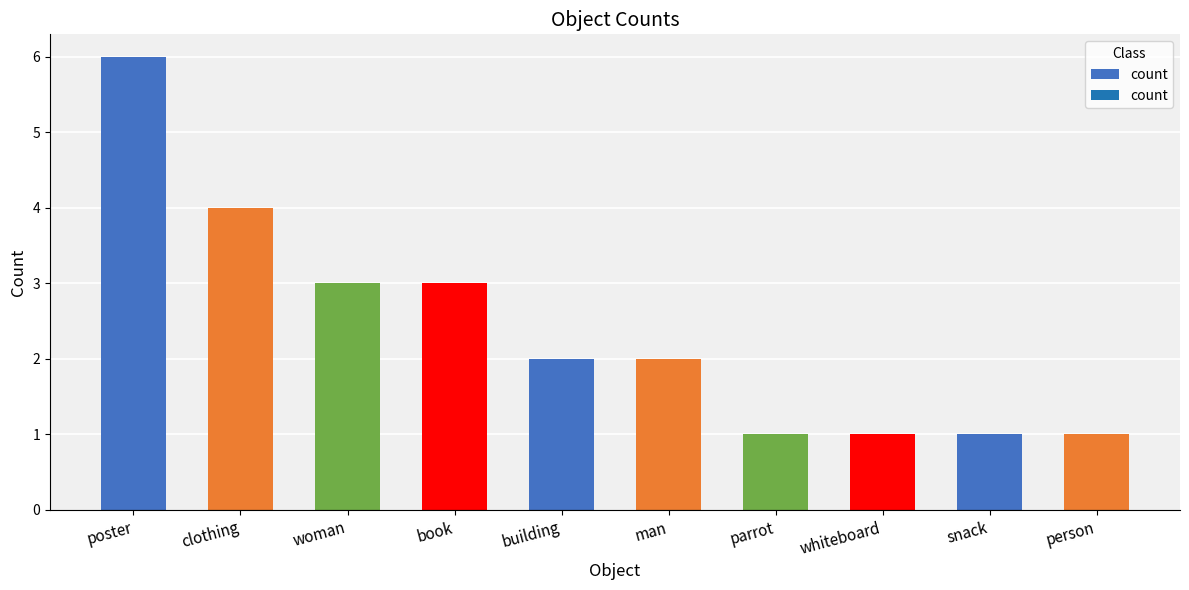

True or false: the data shows 3 at building.

False